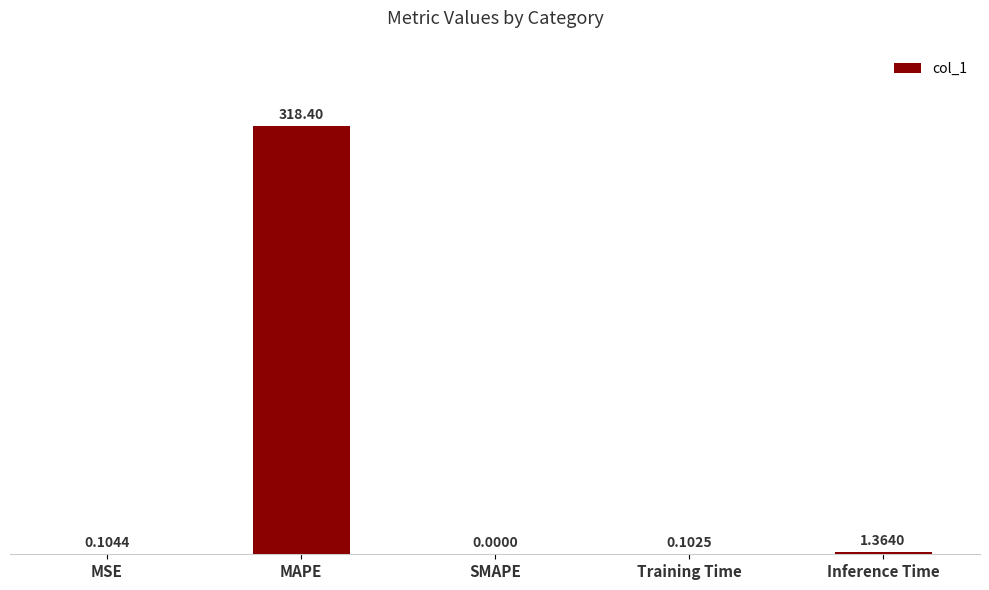

Which label corresponds to the largest value in the chart?

MAPE